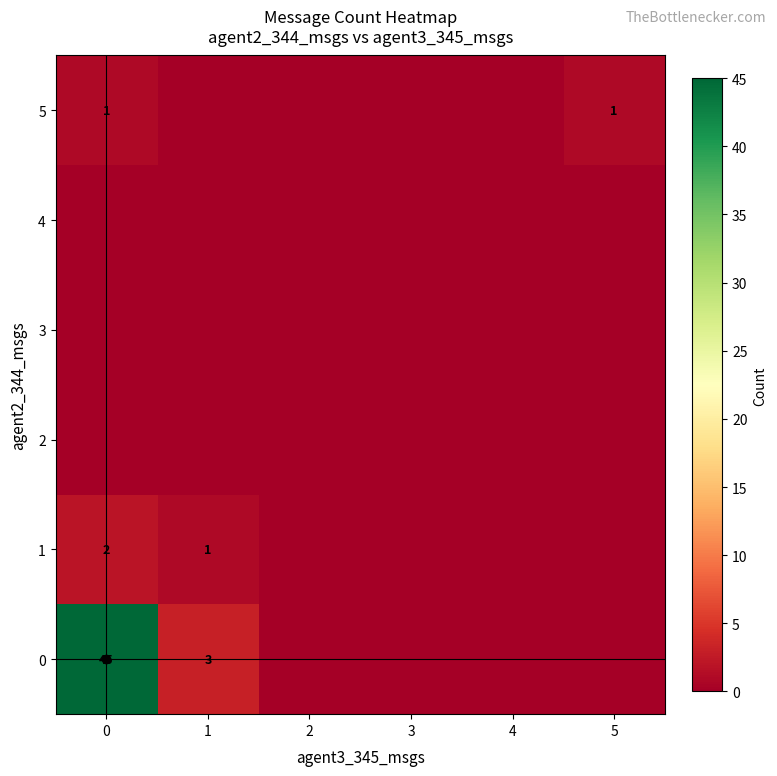

Which category has the lowest value across all series?

2